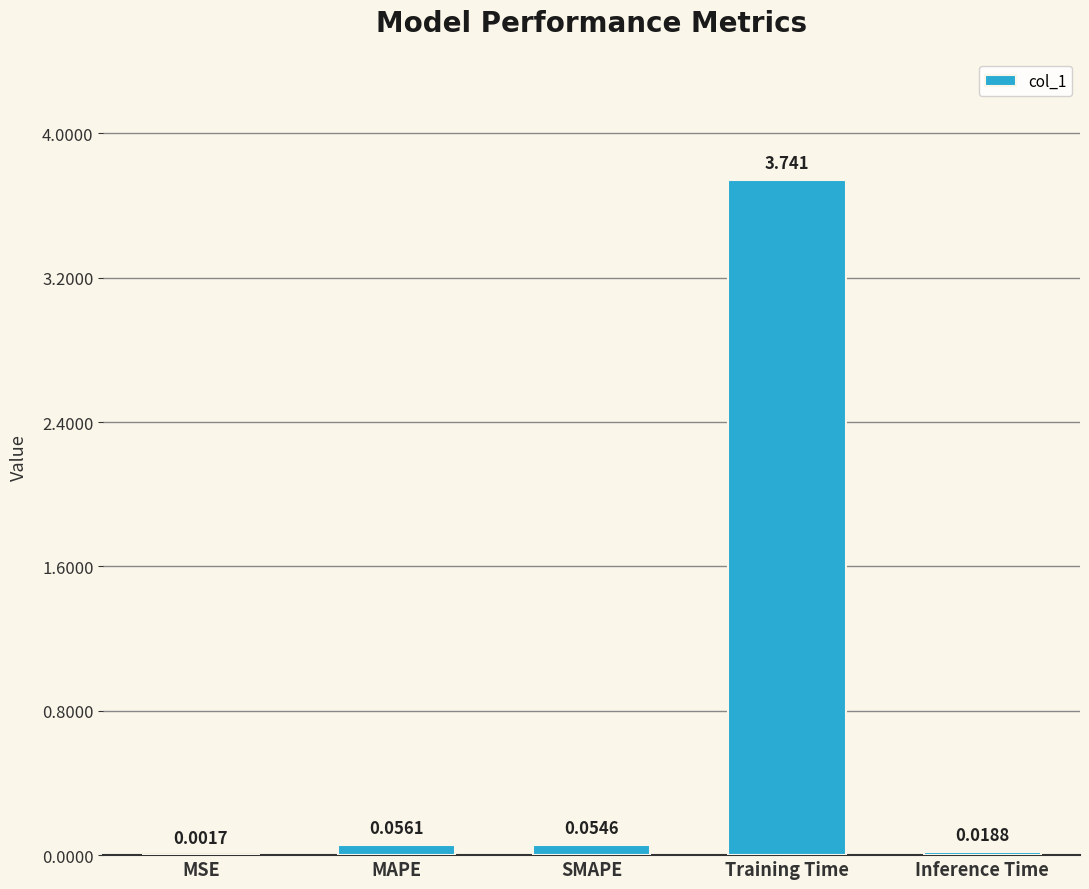

What is the change in value from MSE to MAPE?

+0.1